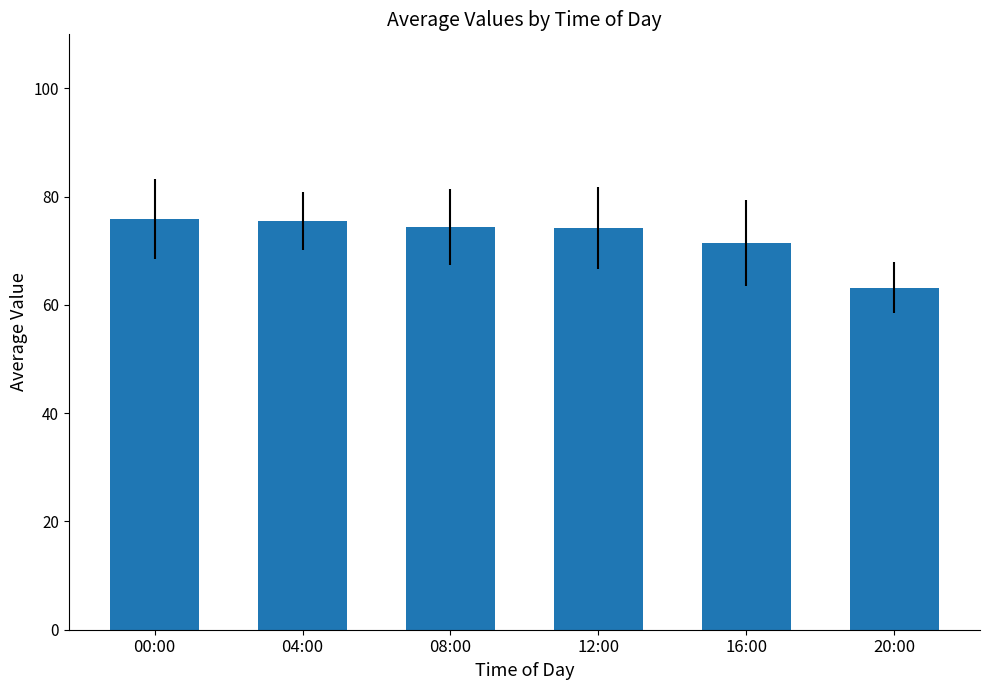

What is the sum of the values at 00:00 and 12:00?

150.1